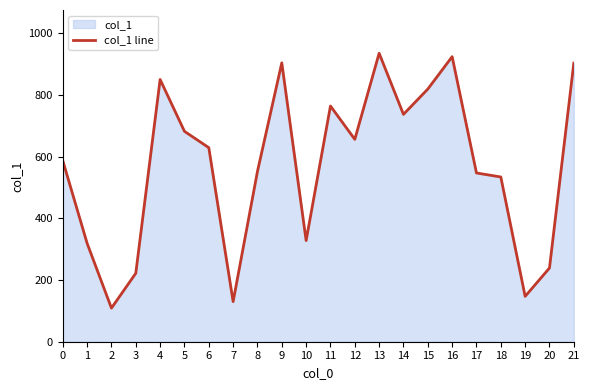

True or false: the data shows 109 at 2.

True